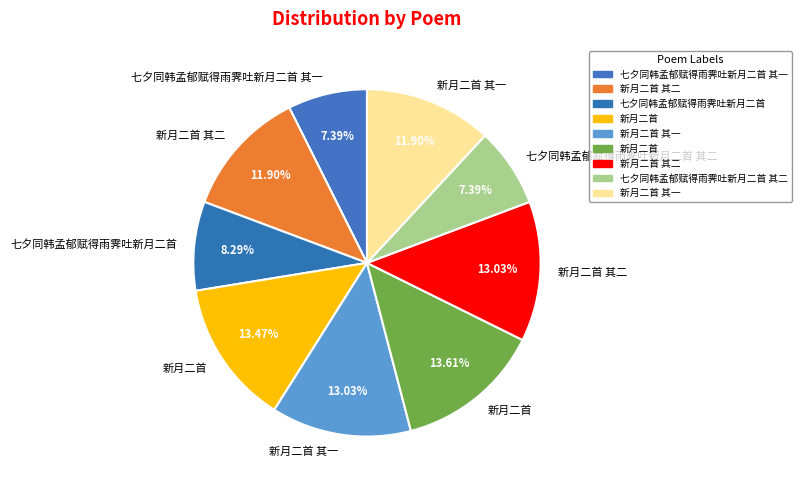

Which category has the biggest portion of the pie?

新月二首